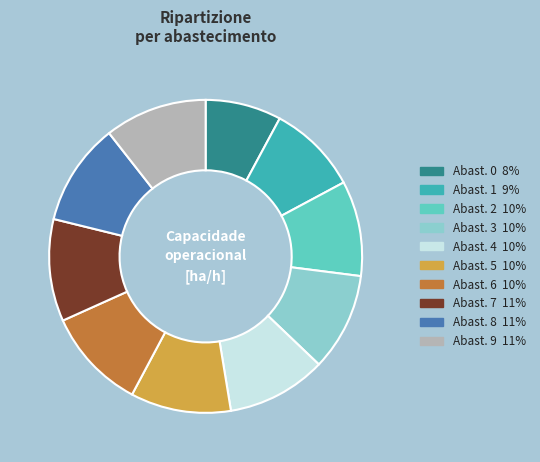

Is there a majority slice in this chart?

No